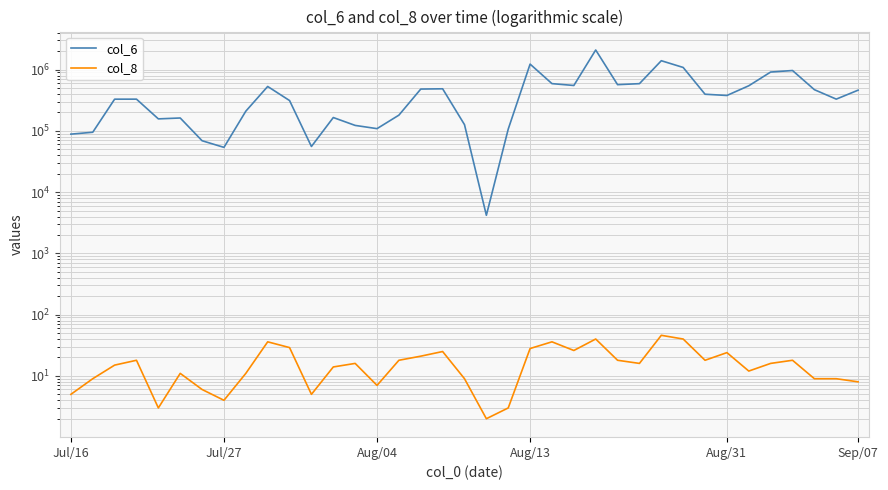

Rank the series at 8 from lowest to highest value.

col_8, col_6